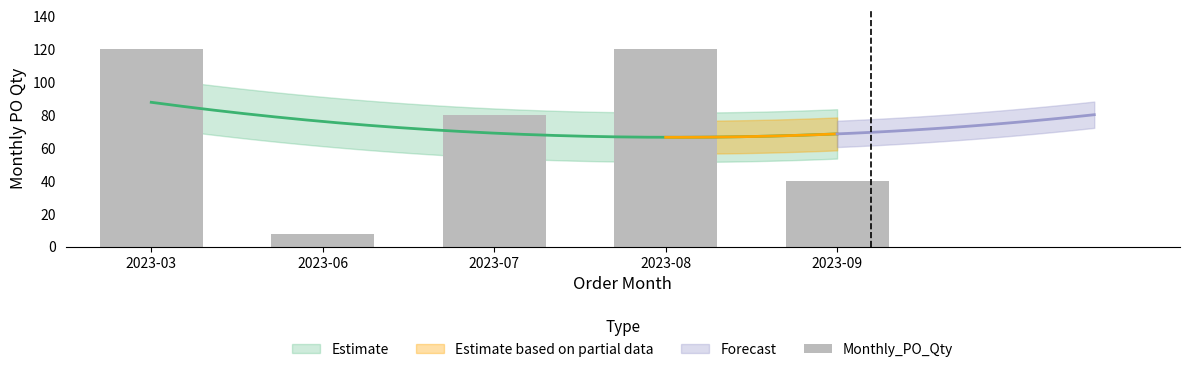

Is it true that the value at 2023-09 is 40?

True